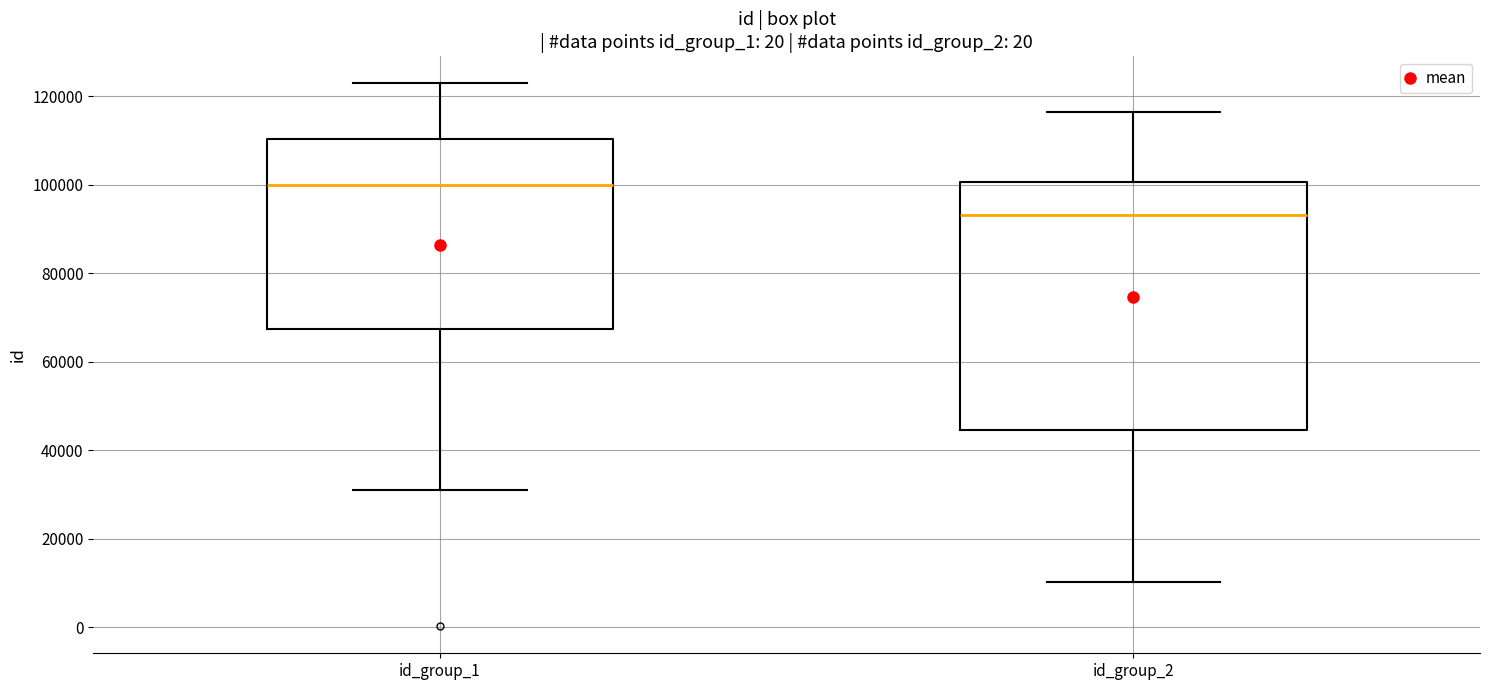

Which box is the tallest, from its lower edge to its upper edge?

id_group_2